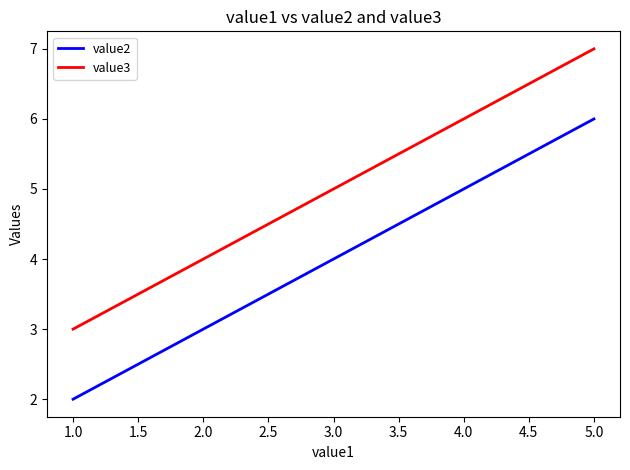

At which label does value3 reach its minimum?

1.0